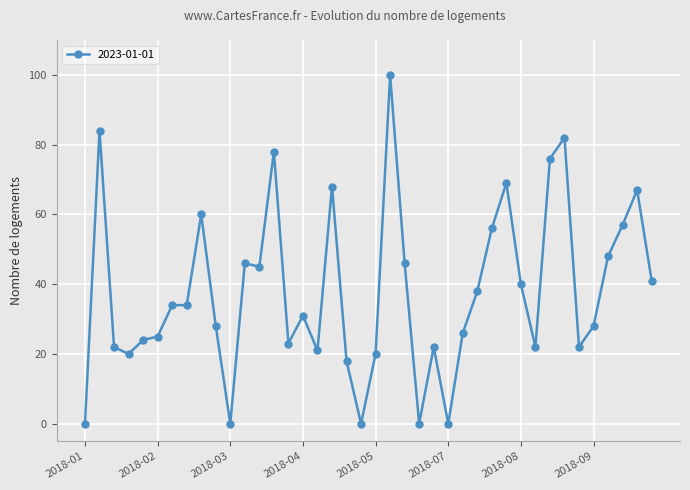

What is the average value?

38